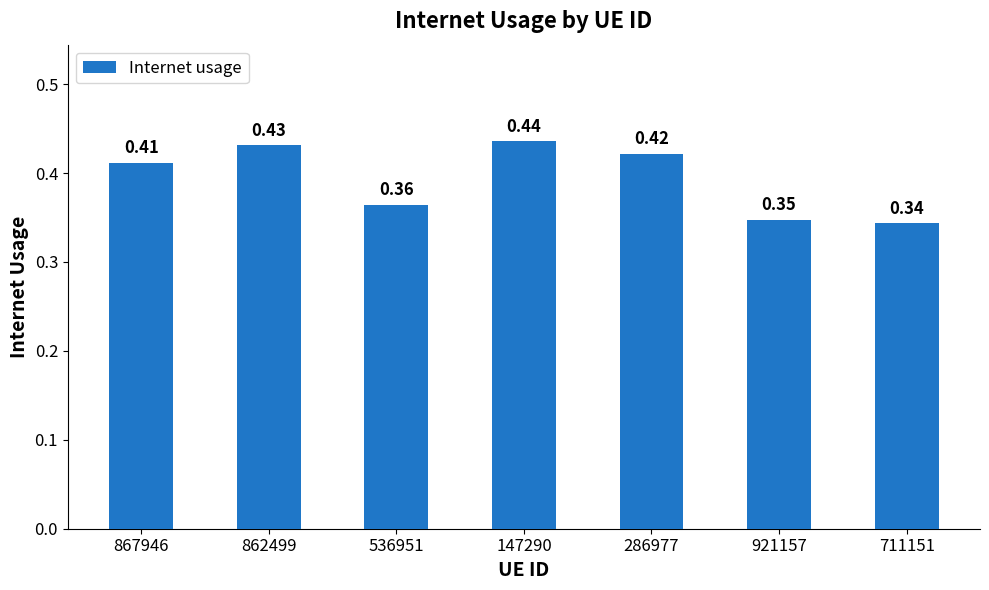

The chart shows a value of 0.1 at 536951. True or false?

False